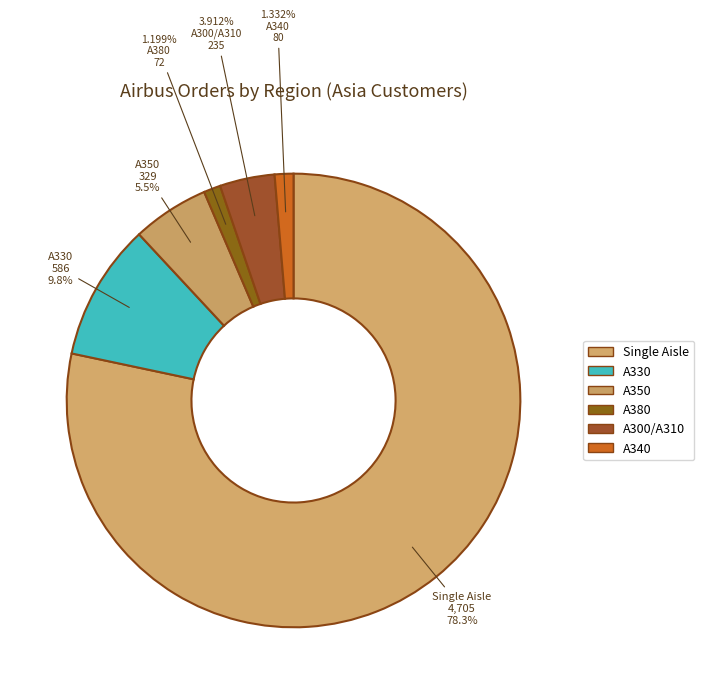

To the nearest percent, what percentage of the pie is A350?

5%